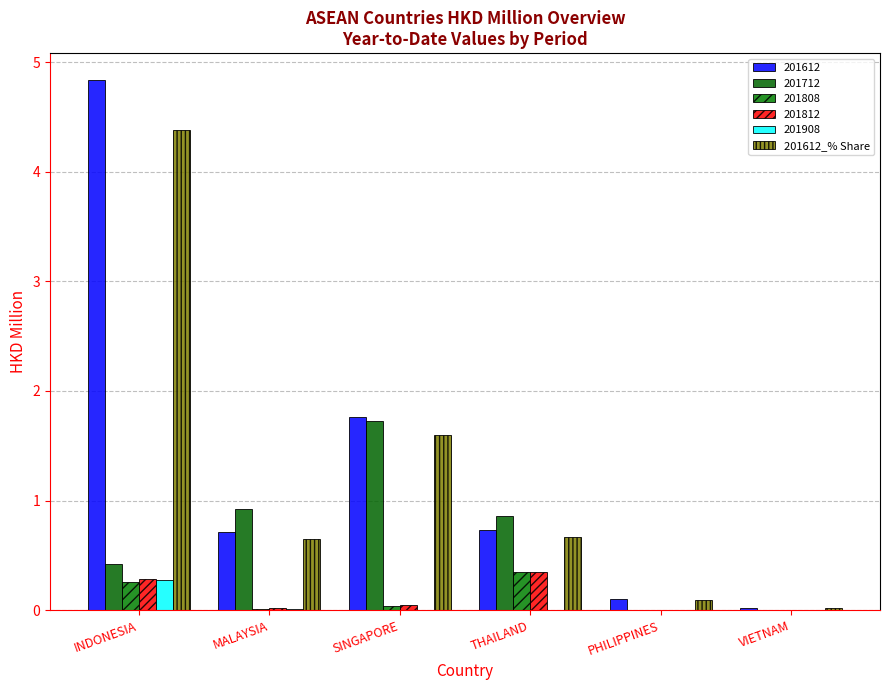

How many groups of bars are there?

6